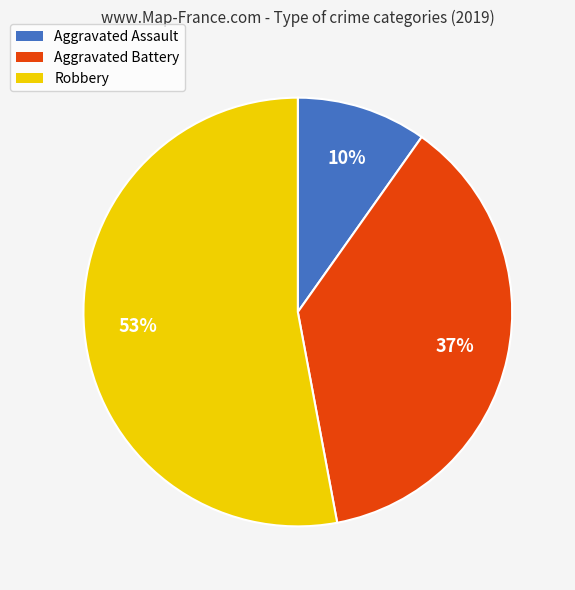

To the nearest percent, what percentage of the pie is Robbery?

53%